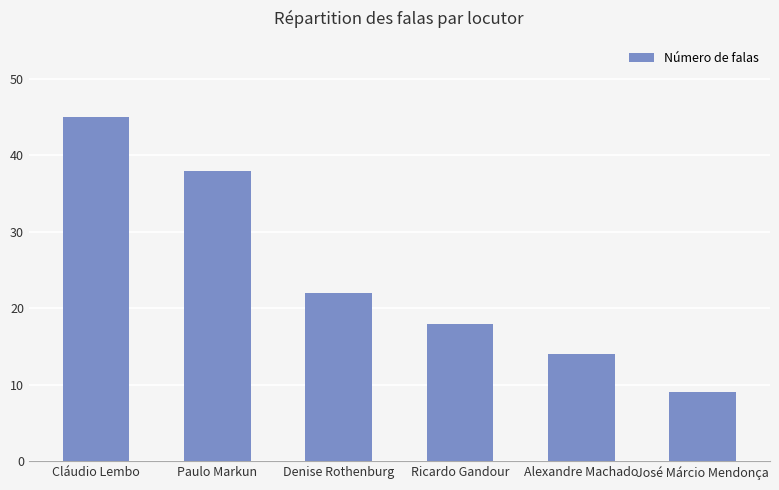

What is the maximum value shown in the chart?

45